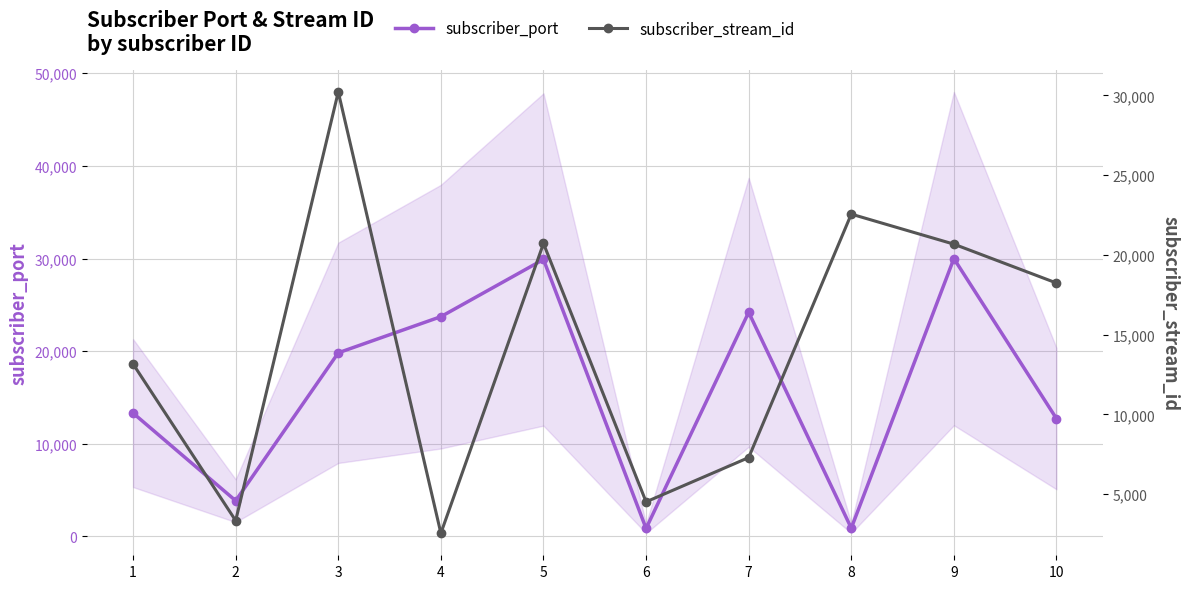

How many series are shown in this chart?

2